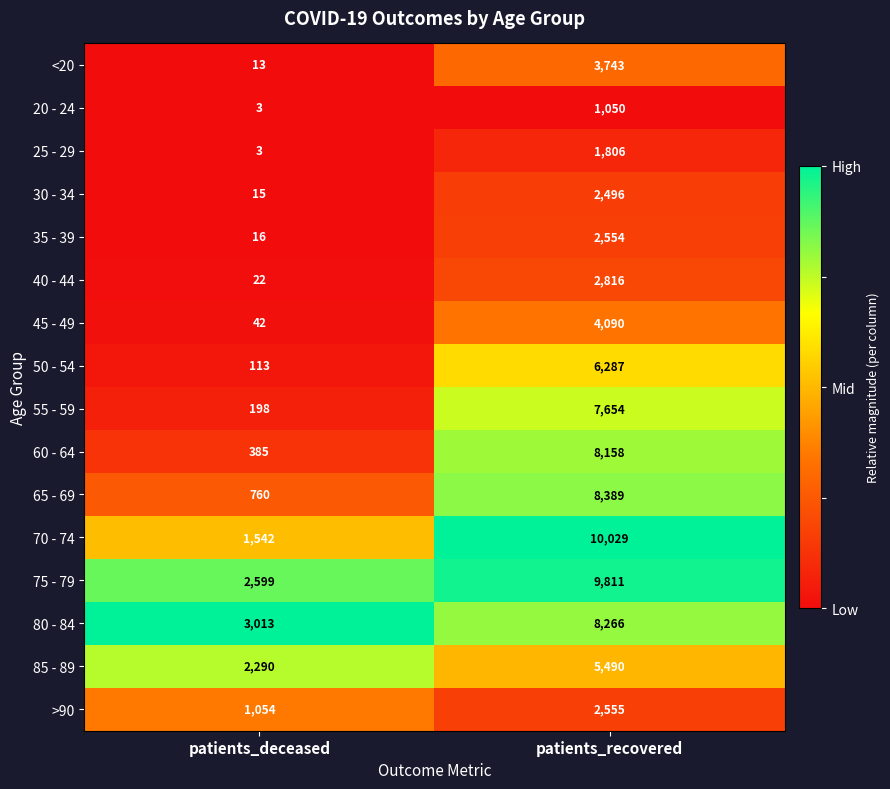

How many series are shown in this chart?

16